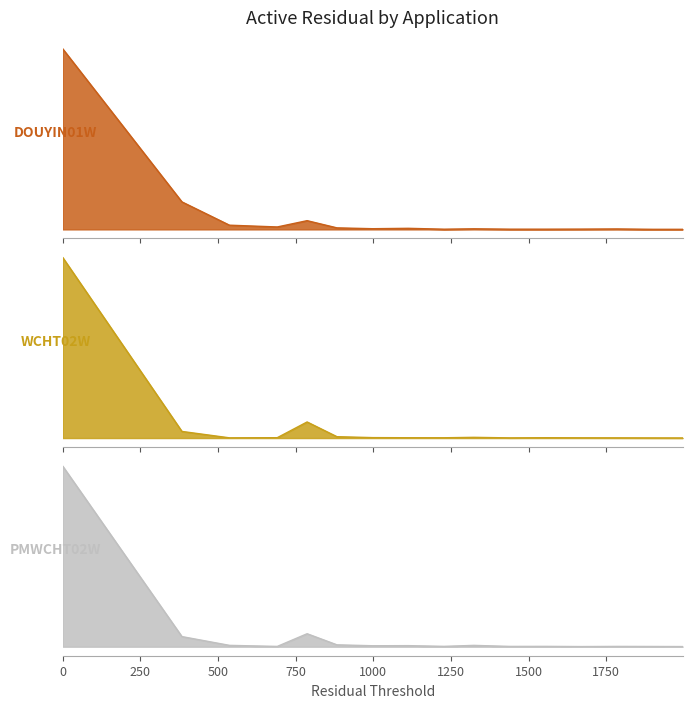

What are all the series names shown in the legend?

DOUYIN01W, WCHT02W, PMWCHT02W